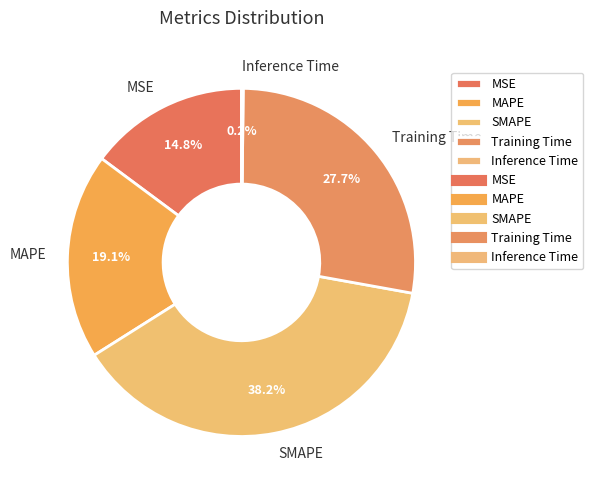

The MAPE slice represents 19% of the pie. True or false?

True